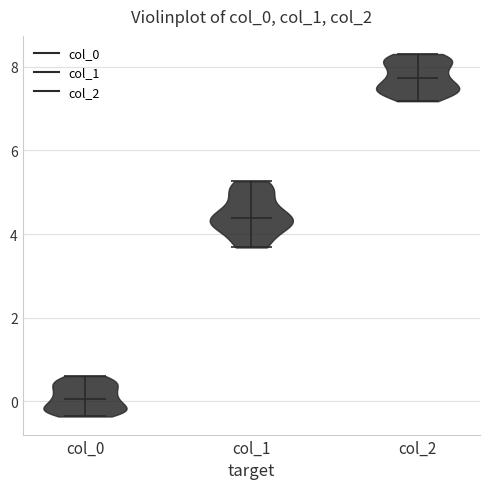

Where does the median line of the violin for col_2 sit on the y-axis? The values are not printed on the chart, so give them approximately, as read against the axis.

7.8